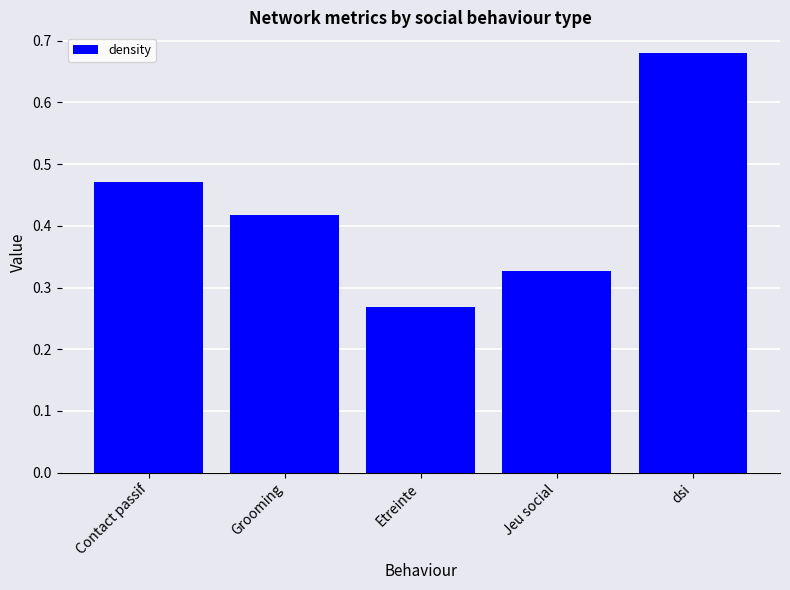

What is the sum of the values at Etreinte and Jeu social?

0.6